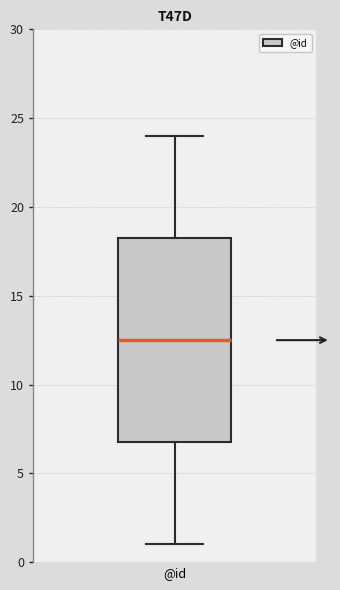

Read this box plot against the y-axis: the position of the median line, the range covered by the box, and the ends of both whiskers. The values are not printed on the chart, so give them approximately, as read against the axis.

median 12.5, box 7.0 to 18.5, whiskers 1.0 to 24.0